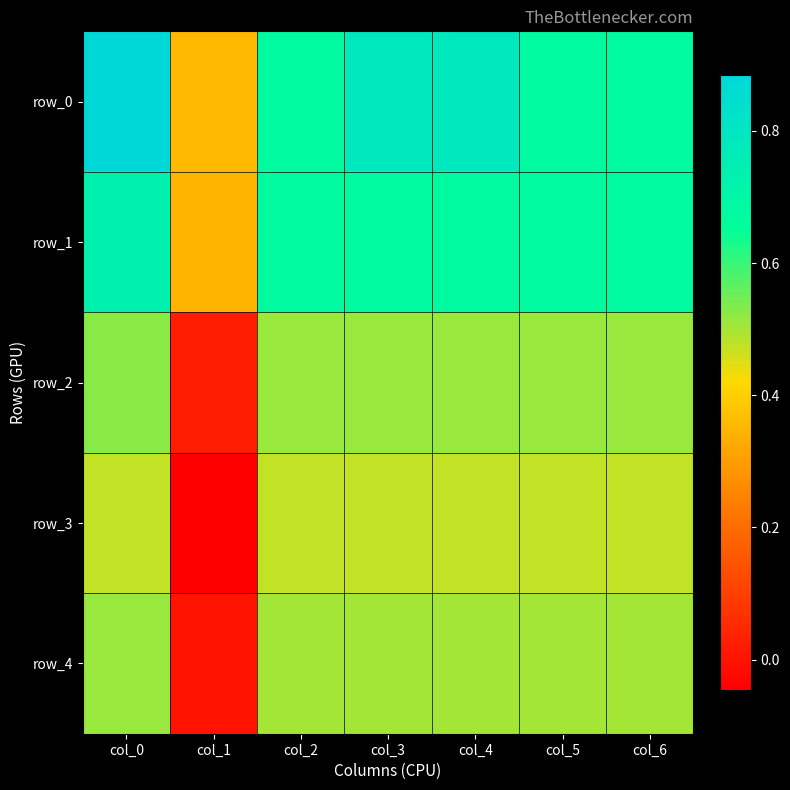

What is the average value of the row_3 series?

0.4